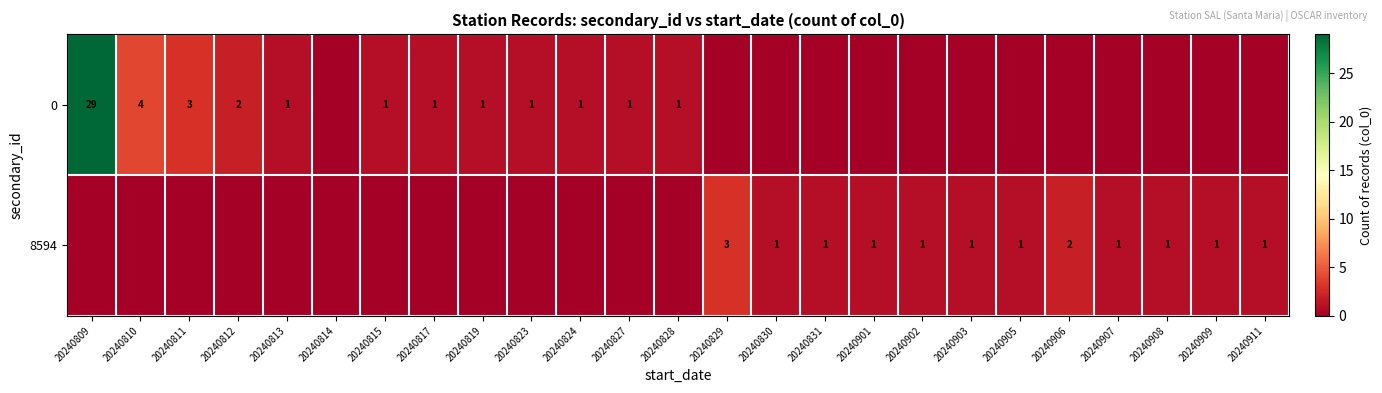

The value of 0 at 20240810 is 6. True or false?

False